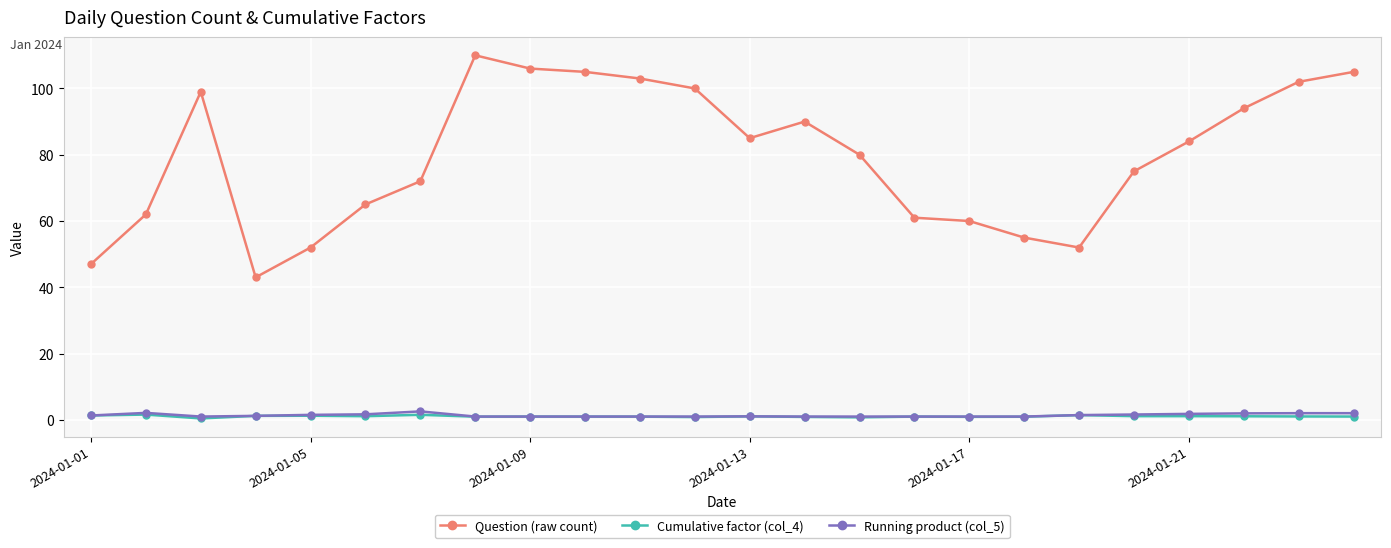

Which series has the widest spread of values?

Question (raw count)